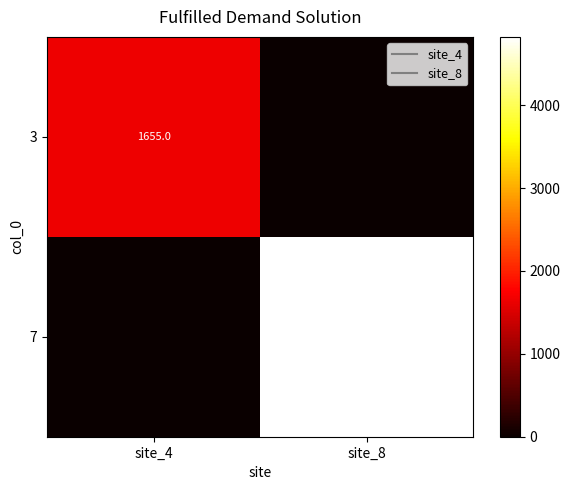

Between site_4 and site_8, which is larger?

site_4